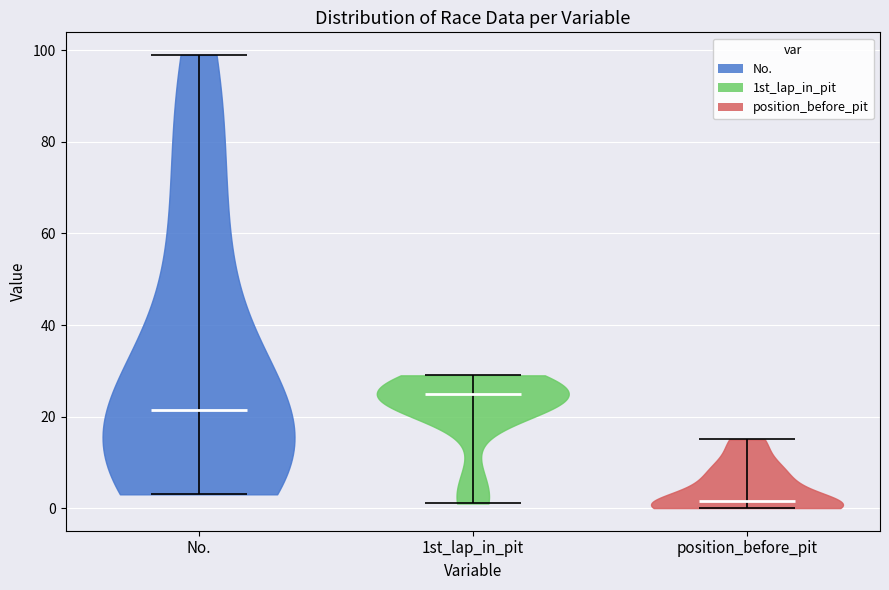

Which violin has the highest median line?

1st_lap_in_pit